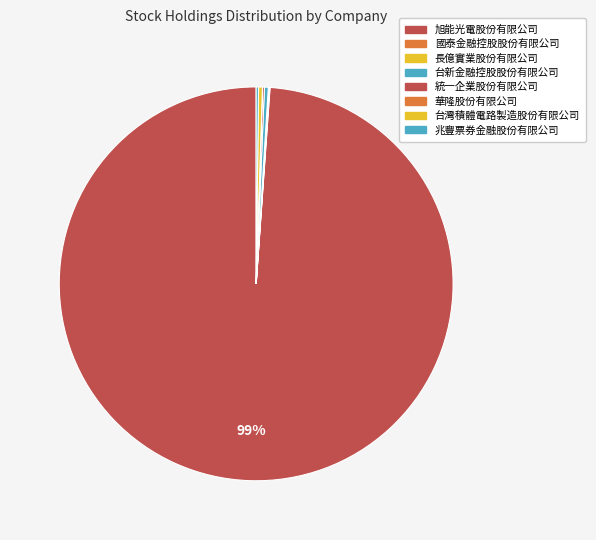

How many segments does this pie chart have?

8